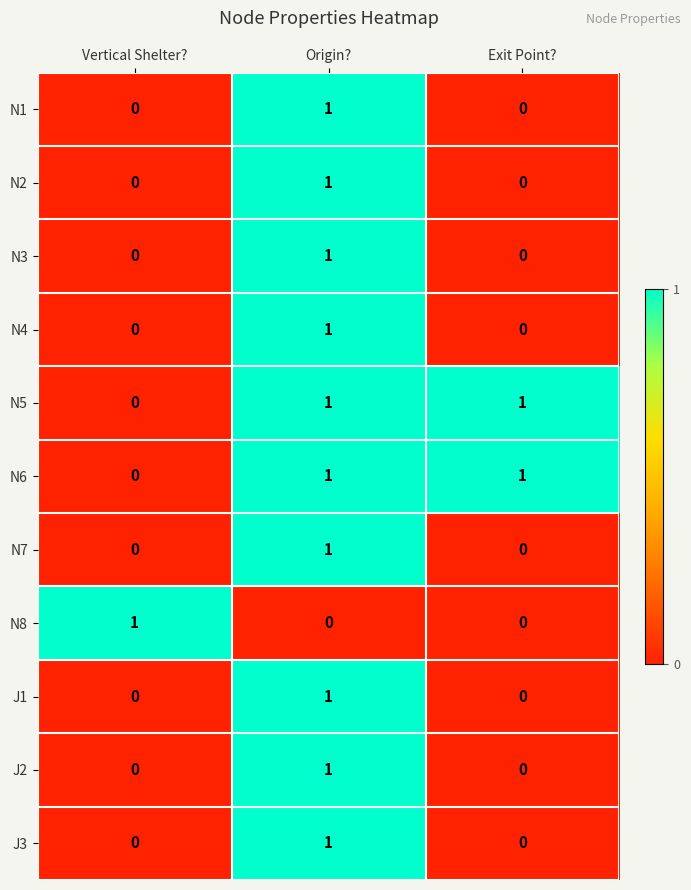

Count the J3 values in the range 0 to 1.

3